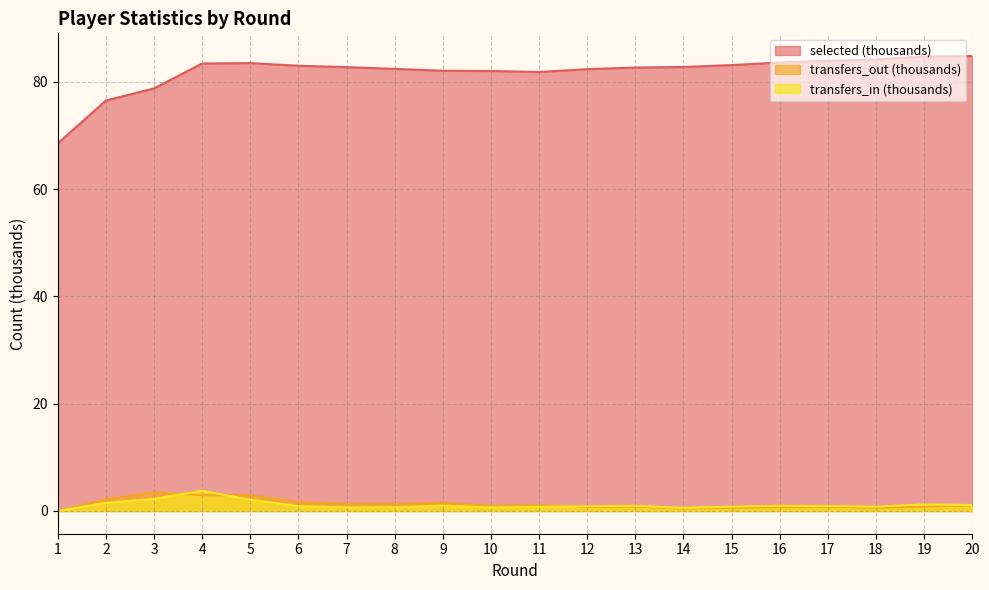

Is it true that transfers_out equals 0.5 at 14?

True